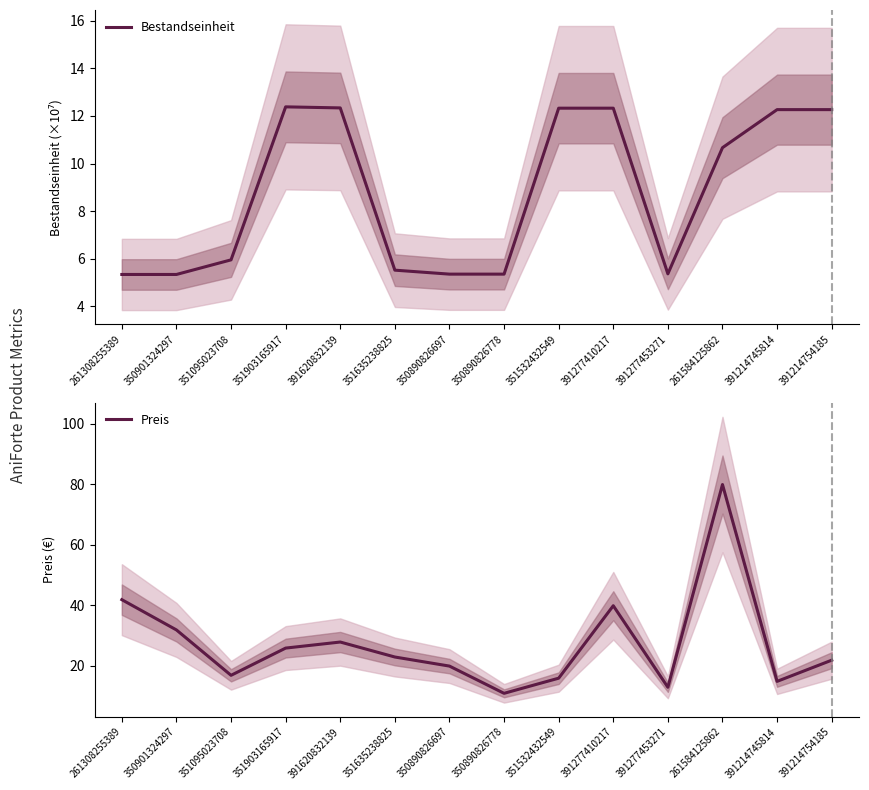

The value of Bestandseinheit at 351903165917 is 21.1. True or false?

False